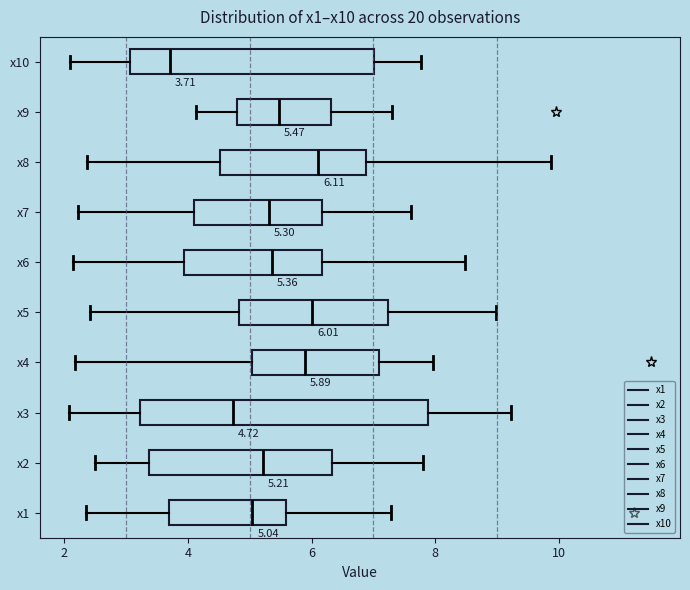

Comparing the boxes themselves (not the whiskers), which one is the widest?

x3